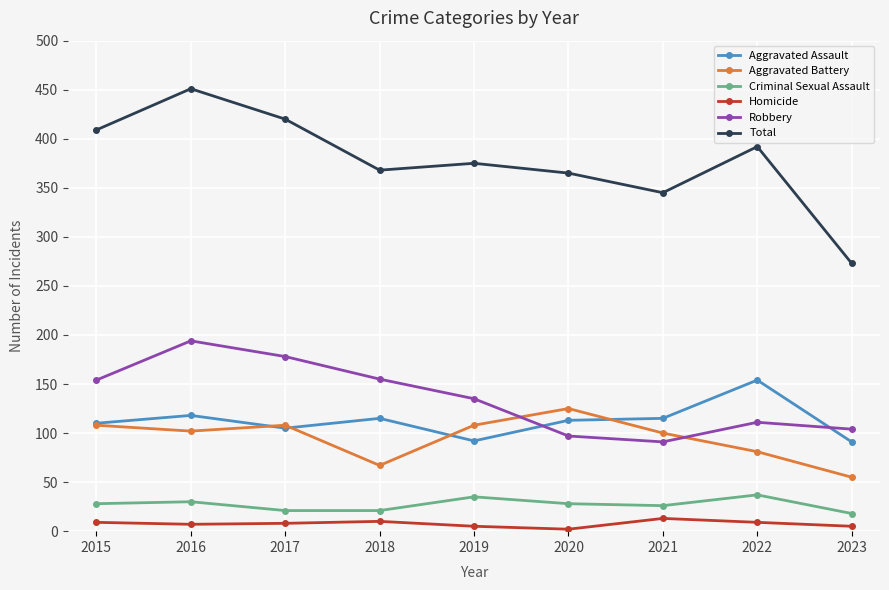

At which category does Aggravated Assault reach its first local peak?

2016